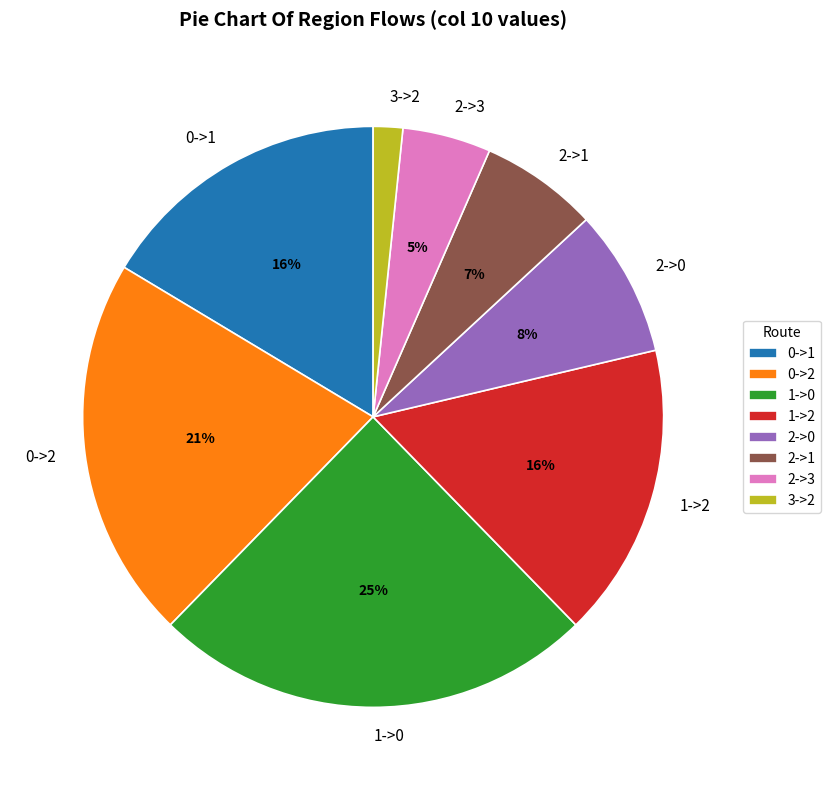

True or false: 1->2 accounts for 16% of the total.

True